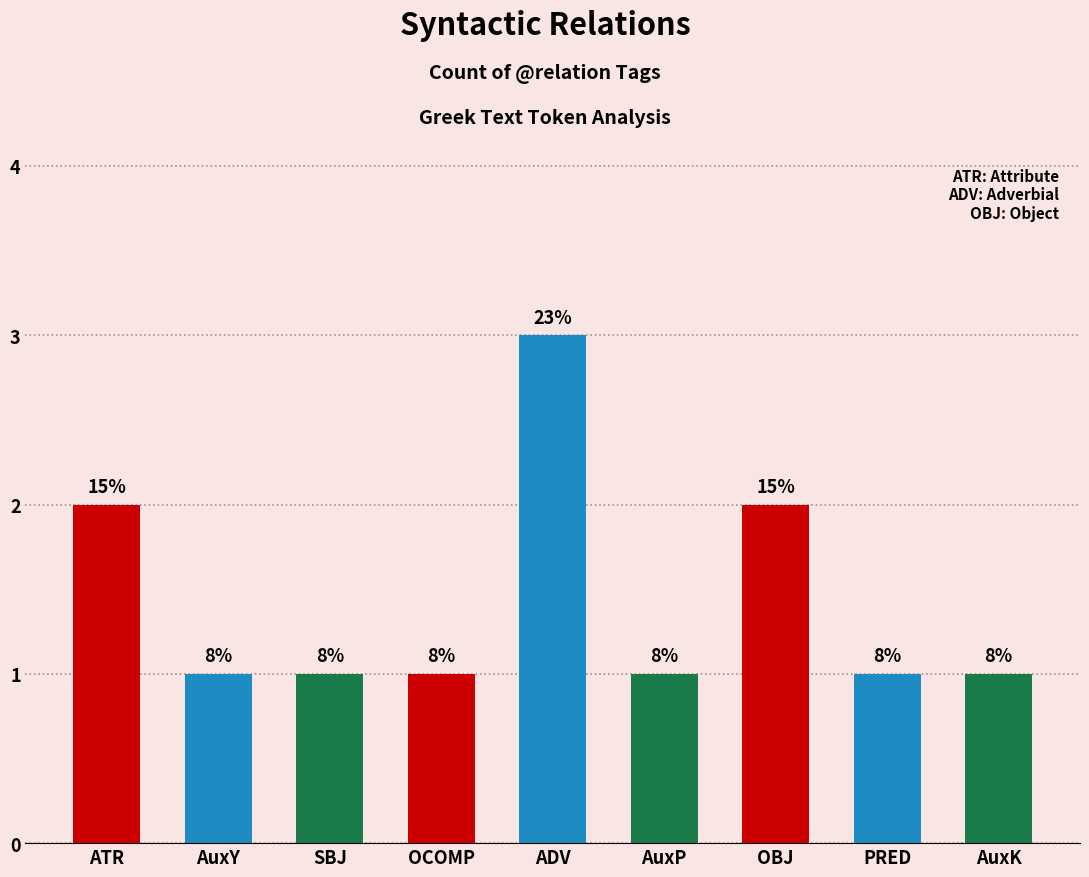

Reading right to left, what are all the values shown in this chart?

1	1	2	1	3	1	1	1	2